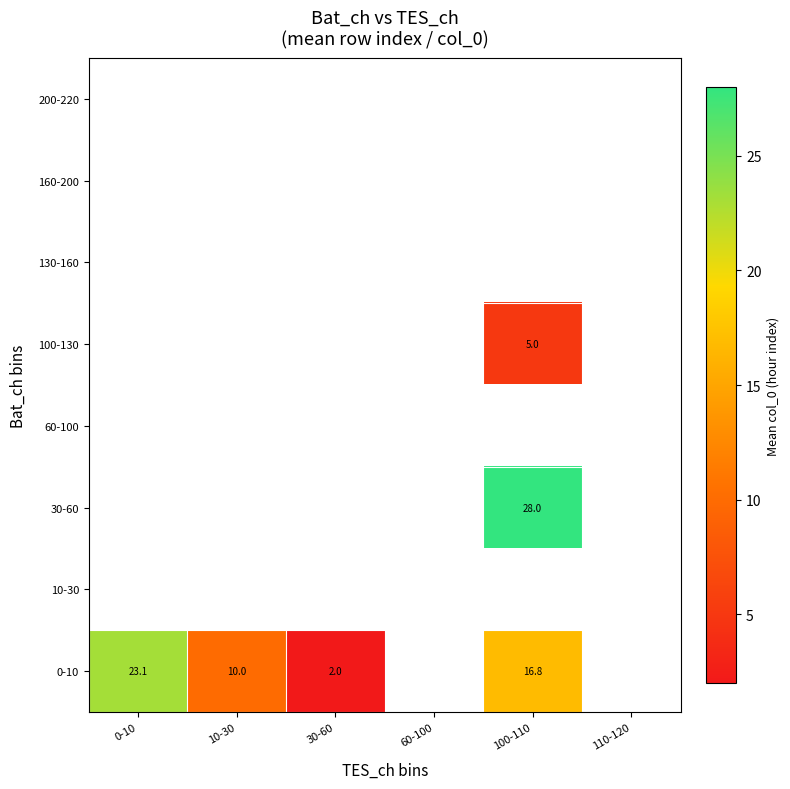

What is the difference between the 0-10 values at 10-30 and 30-60?

8.0